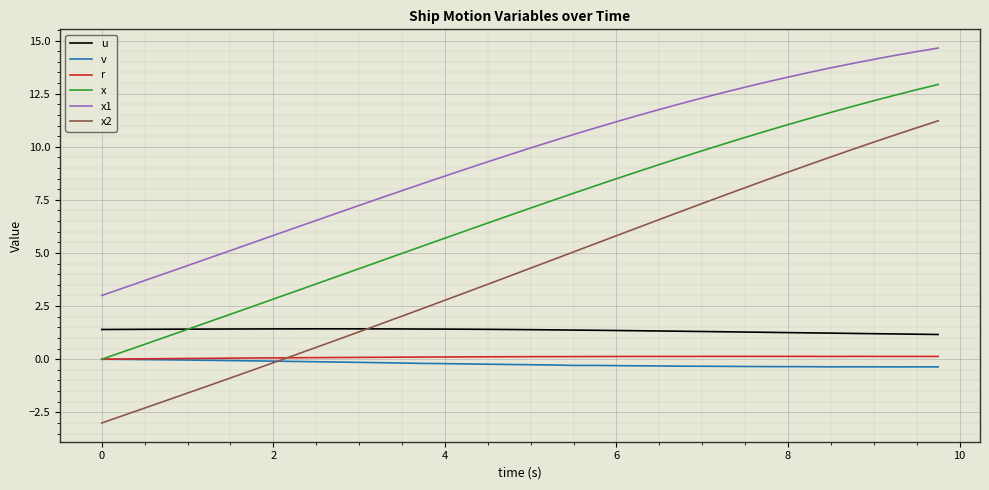

Which series has the widest spread of values?

x2